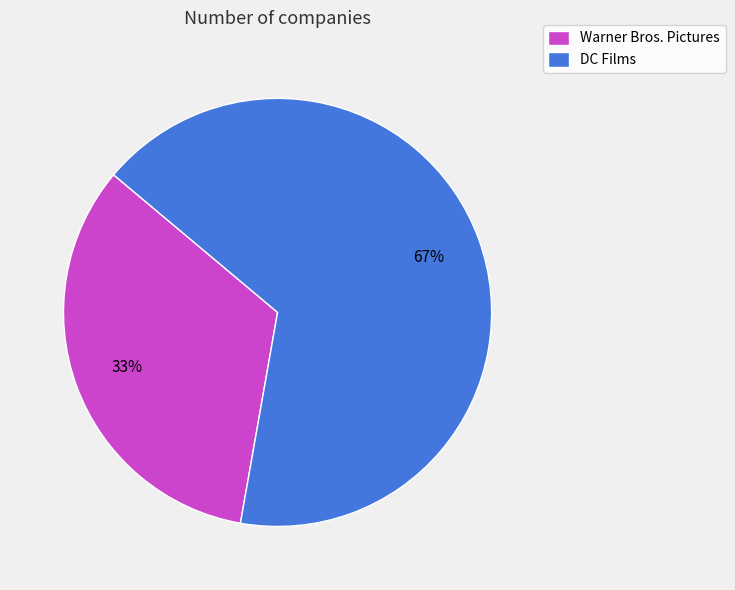

What percentage is the DC Films slice, to the nearest percent?

67%